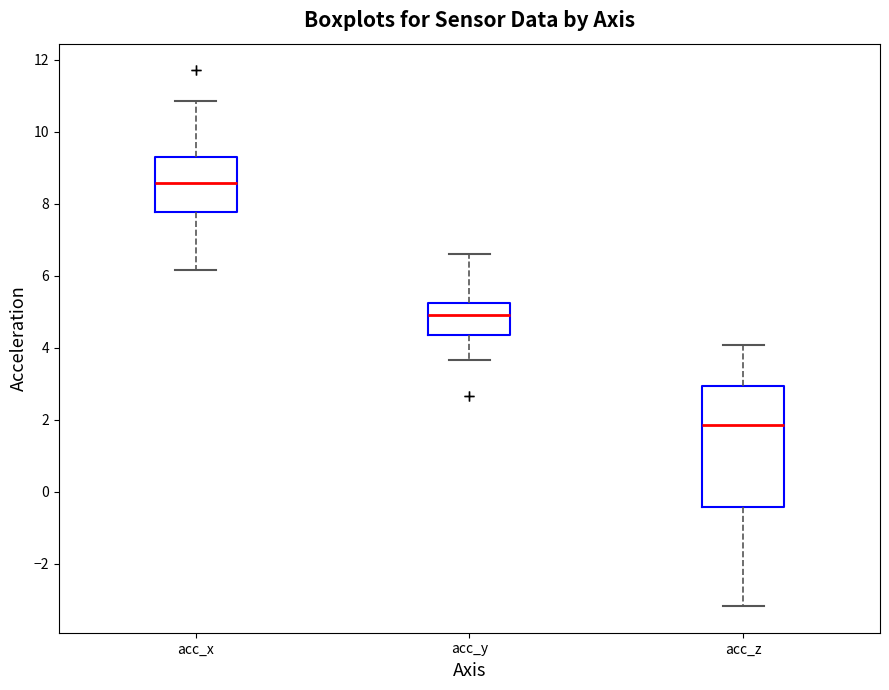

Where does the median line of the box for acc_x sit on the y-axis? The values are not printed on the chart, so give them approximately, as read against the axis.

8.6